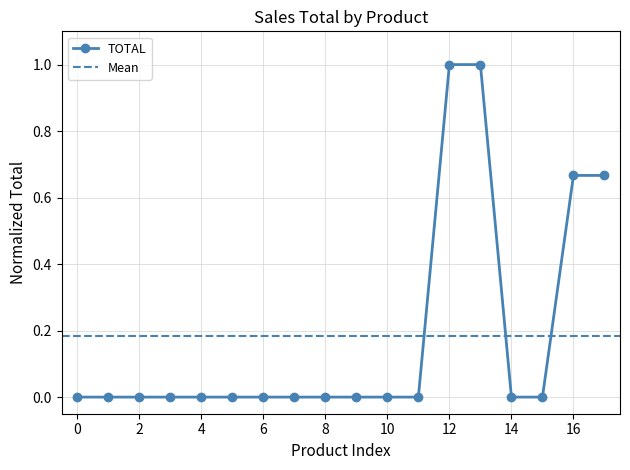

True or false: TOTAL has a value of 0.0 at 8.

True